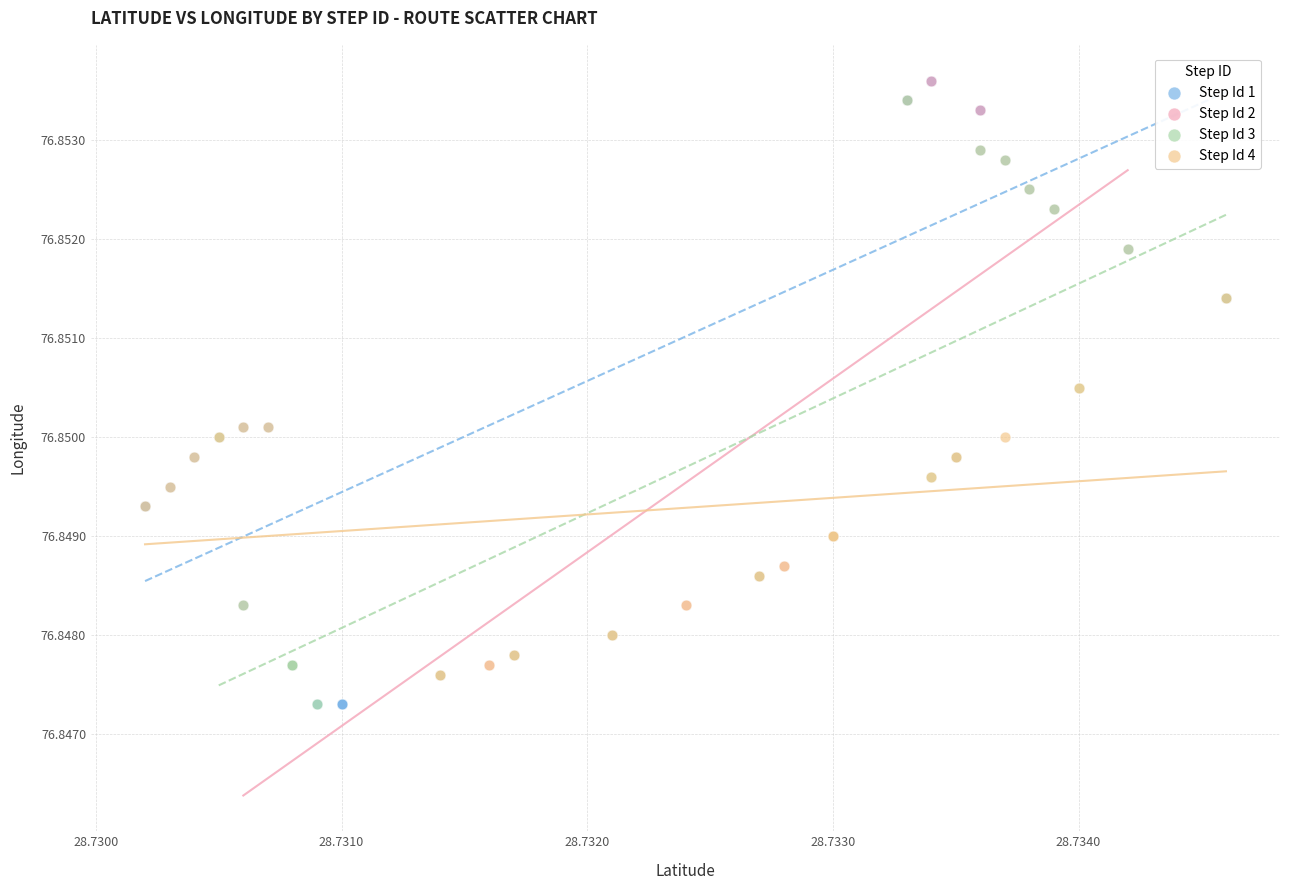

Which series has the largest Y range (max minus min)?

Step Id 1